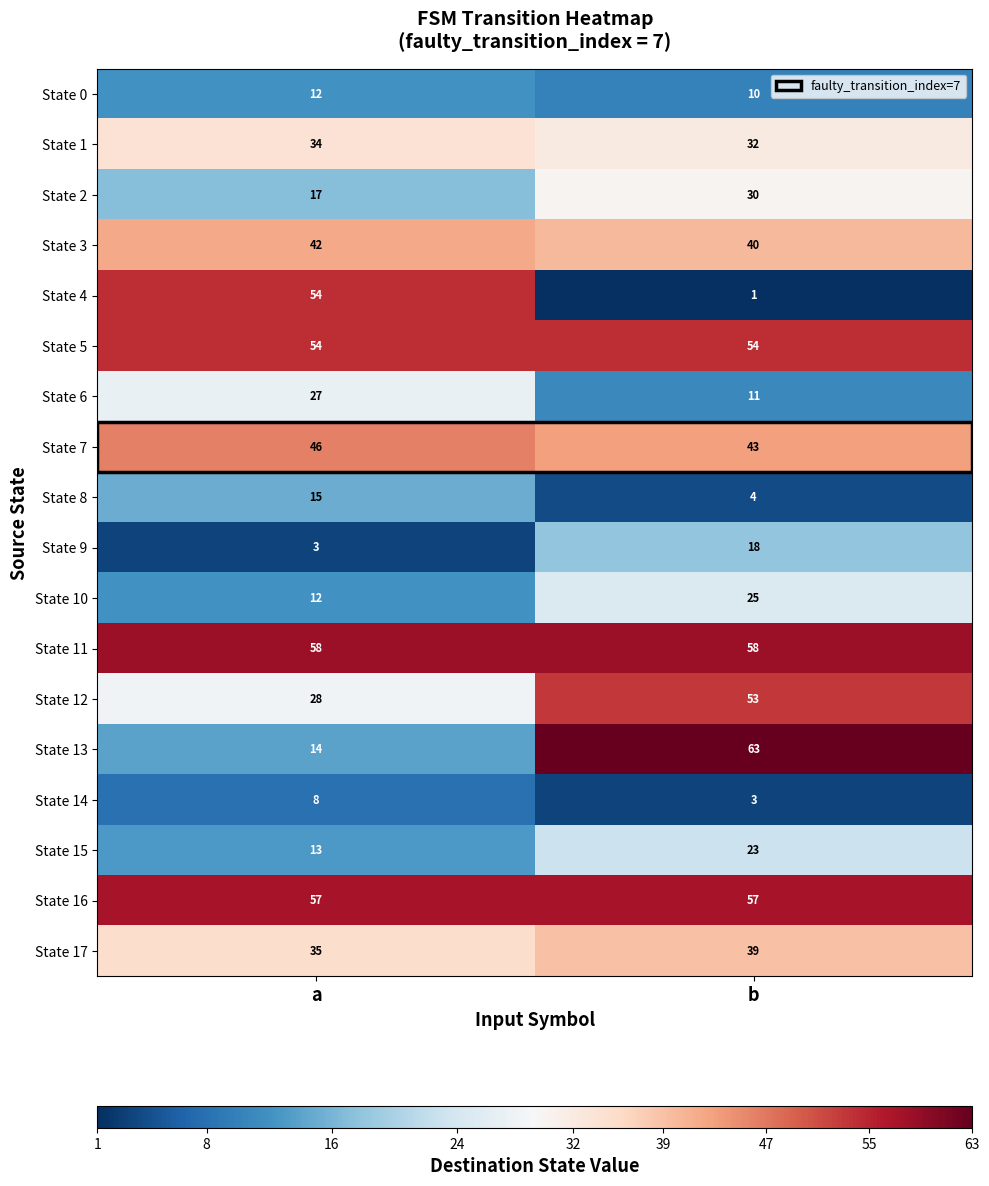

What is the maximum value shown in the chart?

63